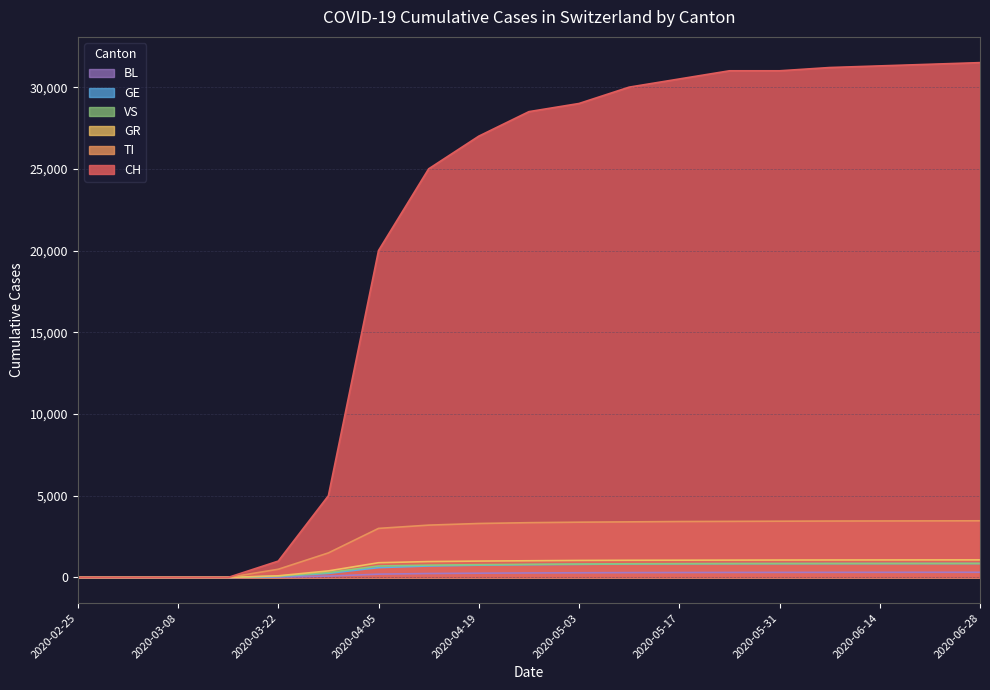

What is the label of the 1st point from the left?

2020-02-25